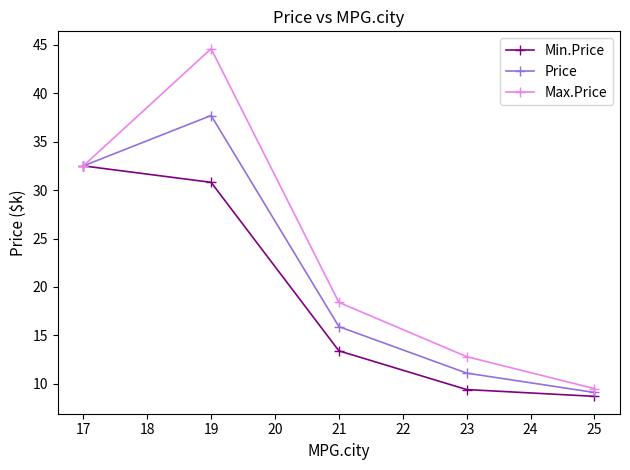

At how many categories does at least one series exceed 16?

3